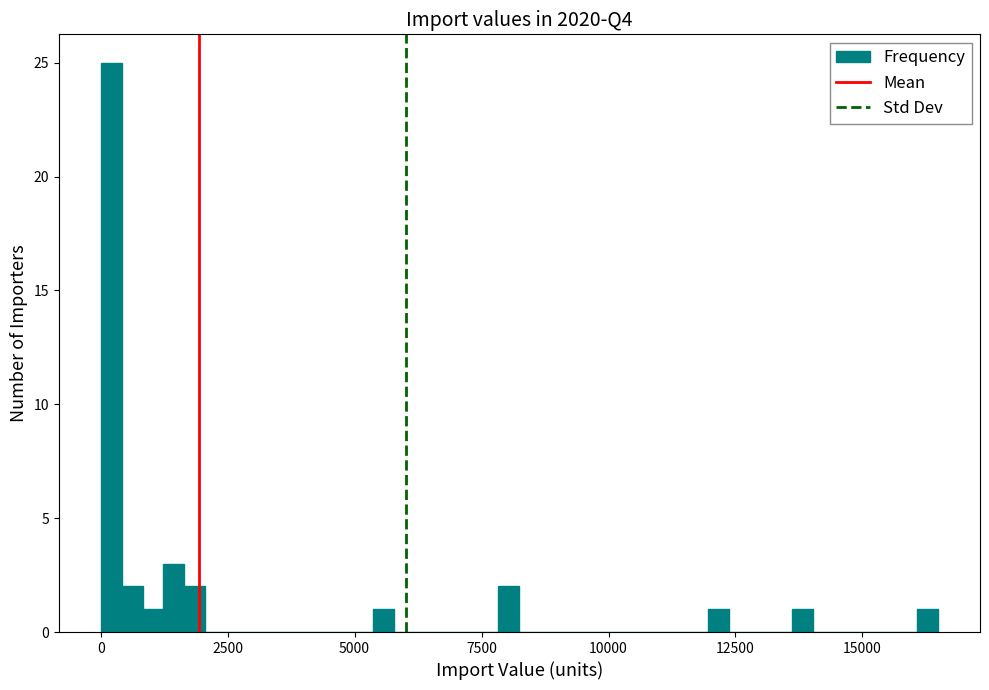

Around what value on the x-axis is the tallest bar? Give the approximate position of its centre, as read against the axis.

0